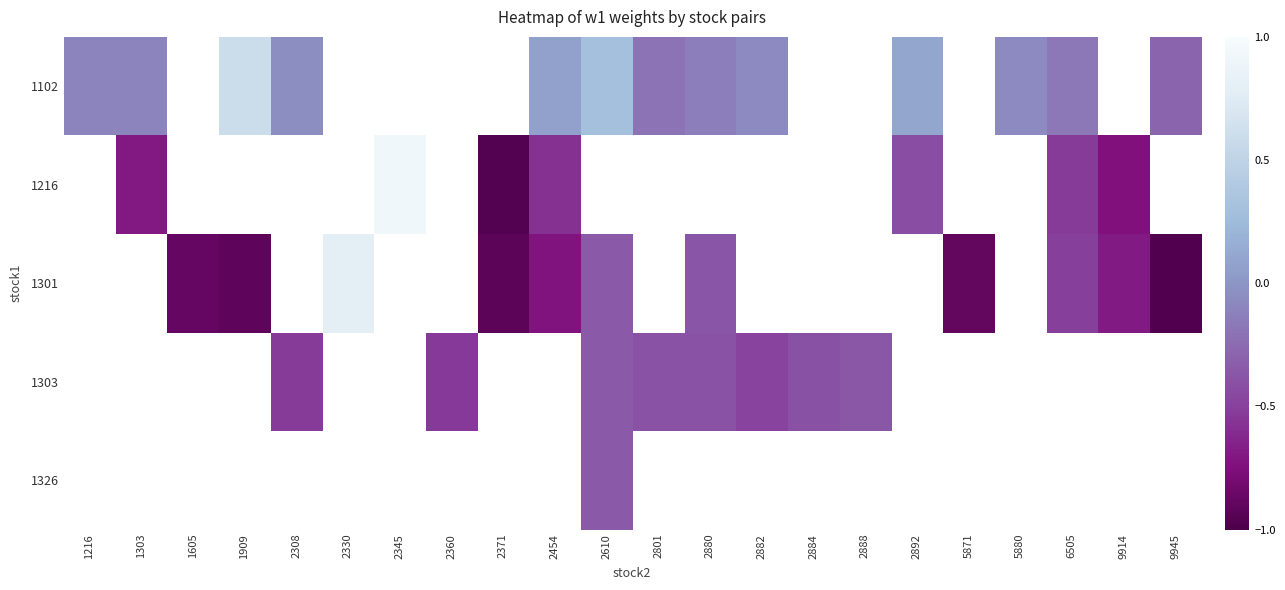

Which label corresponds to the smallest value in the chart?

9945